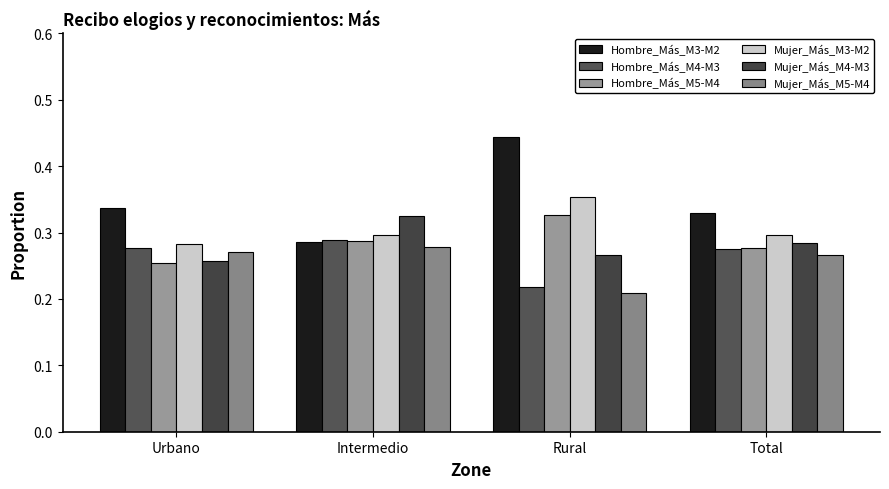

At which category does the chart reach its minimum across all series?

Rural